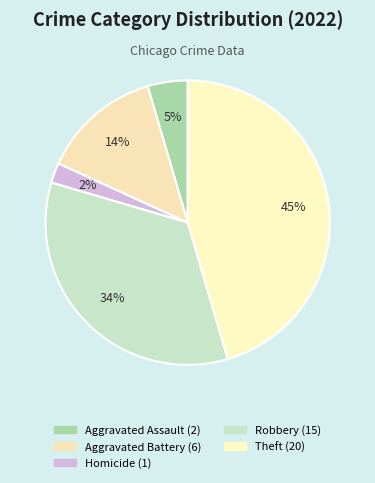

How many segments does this pie chart have?

5